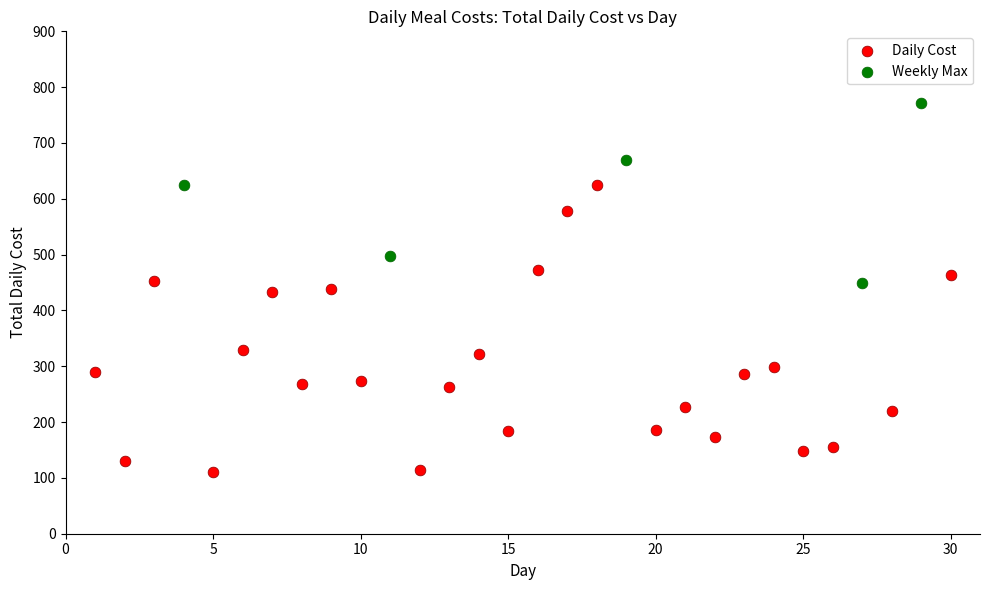

Which series contains the lowest Y value?

Daily Cost